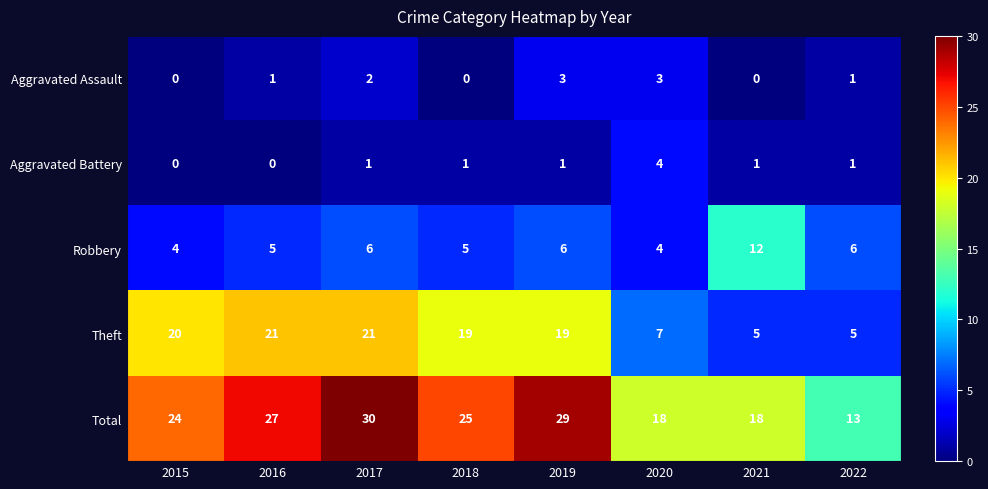

What is the sum of all Total values?

184